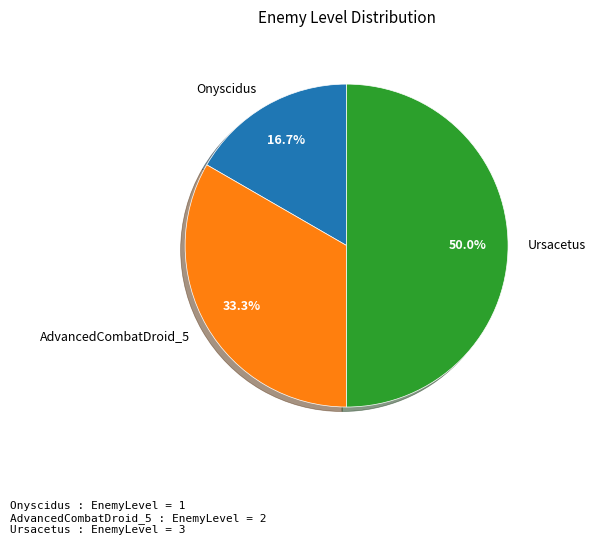

To the nearest percent, what is the difference between the largest and smallest slice percentages?

33%